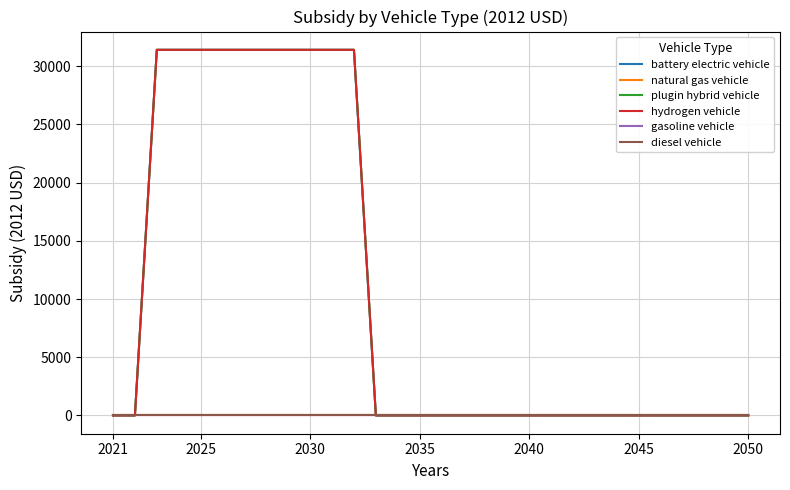

True or false: plugin hybrid vehicle and gasoline vehicle cross at least once.

False